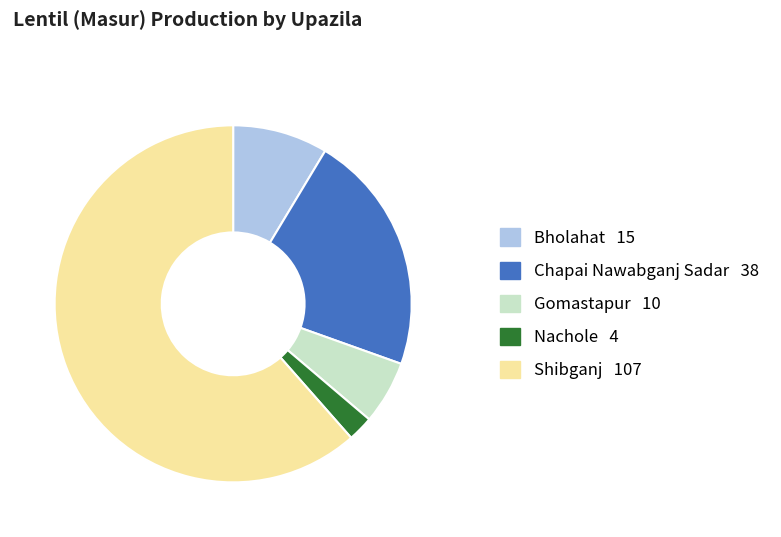

What is the smallest slice in the pie chart?

Nachole